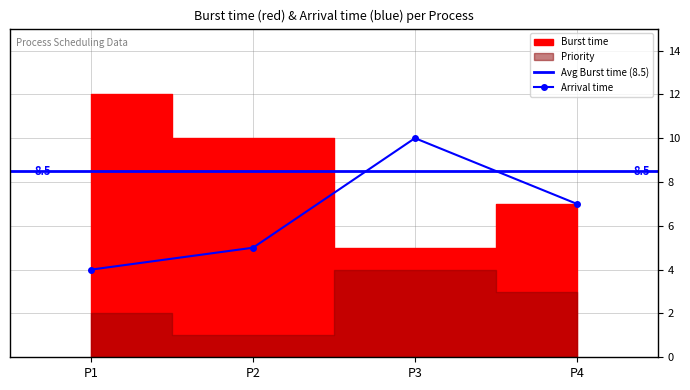

How many data points does each series have?

4